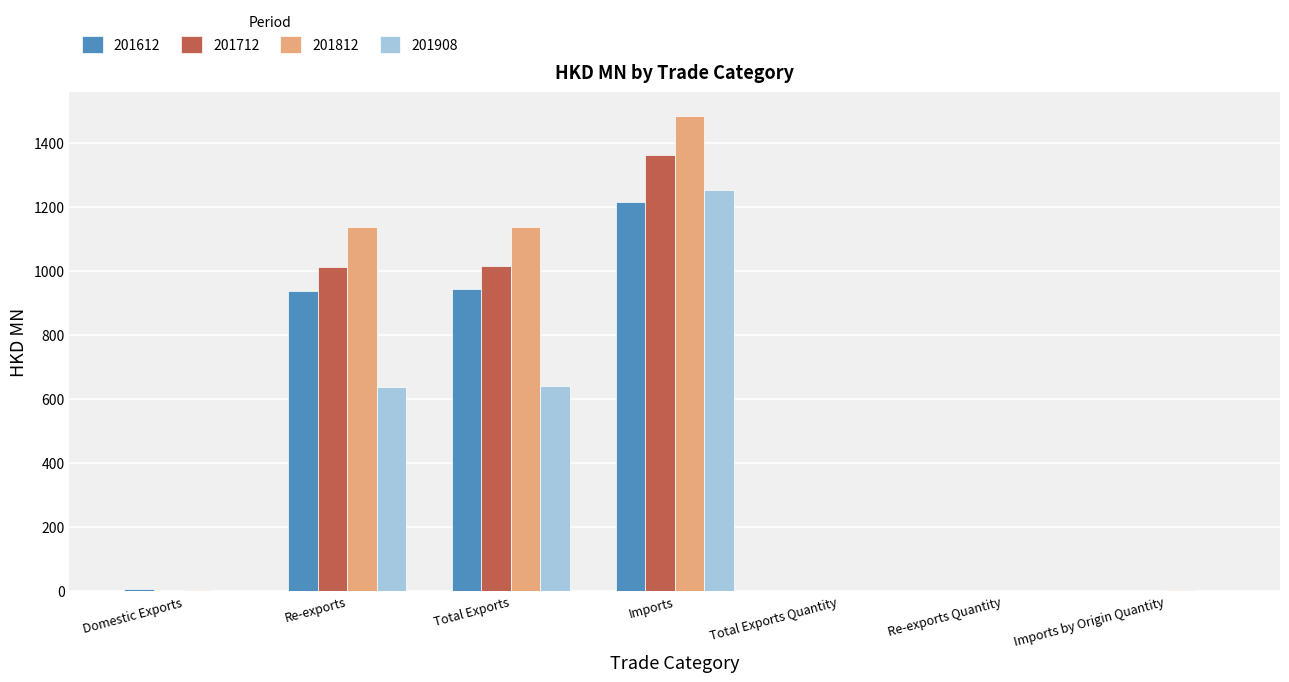

Between Total Exports and Imports, which series saw the biggest shift?

201908